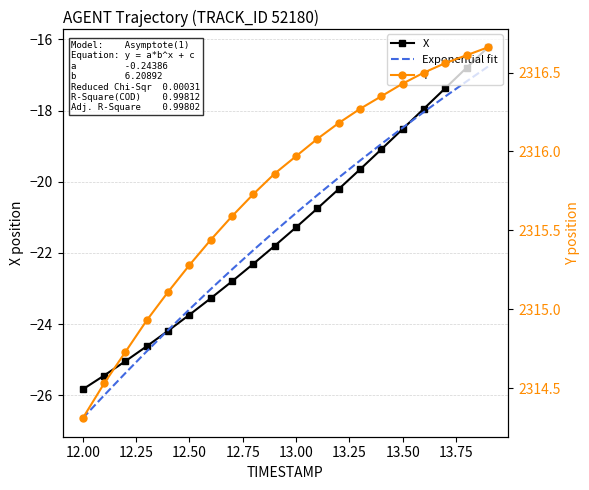

How many lines are shown in the chart?

3